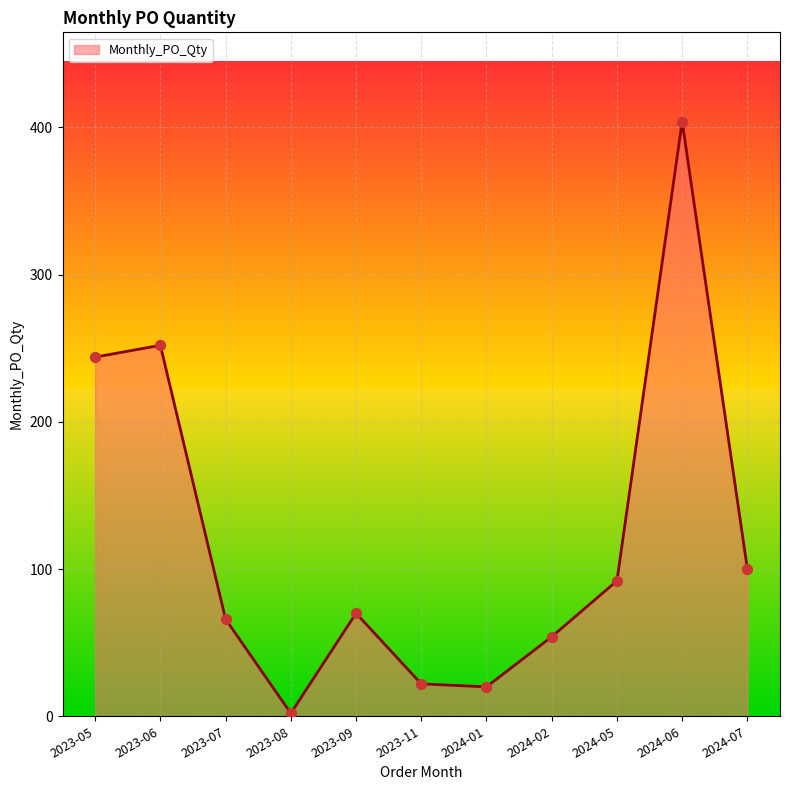

What is the change in value from 2024-01 to 2024-07?

+80